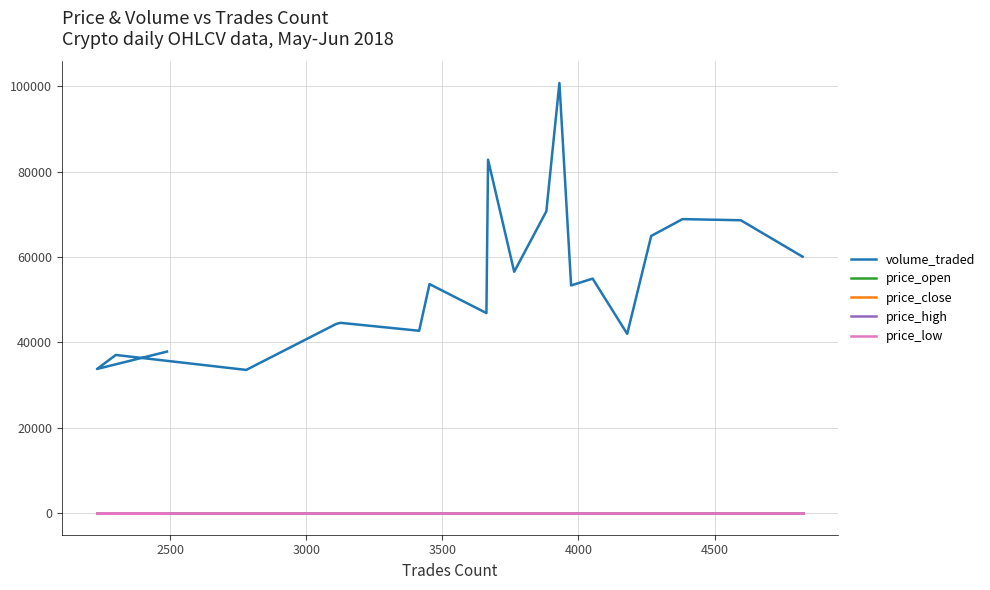

What are all the series names shown in the legend?

volume_traded, price_open, price_close, price_high, price_low